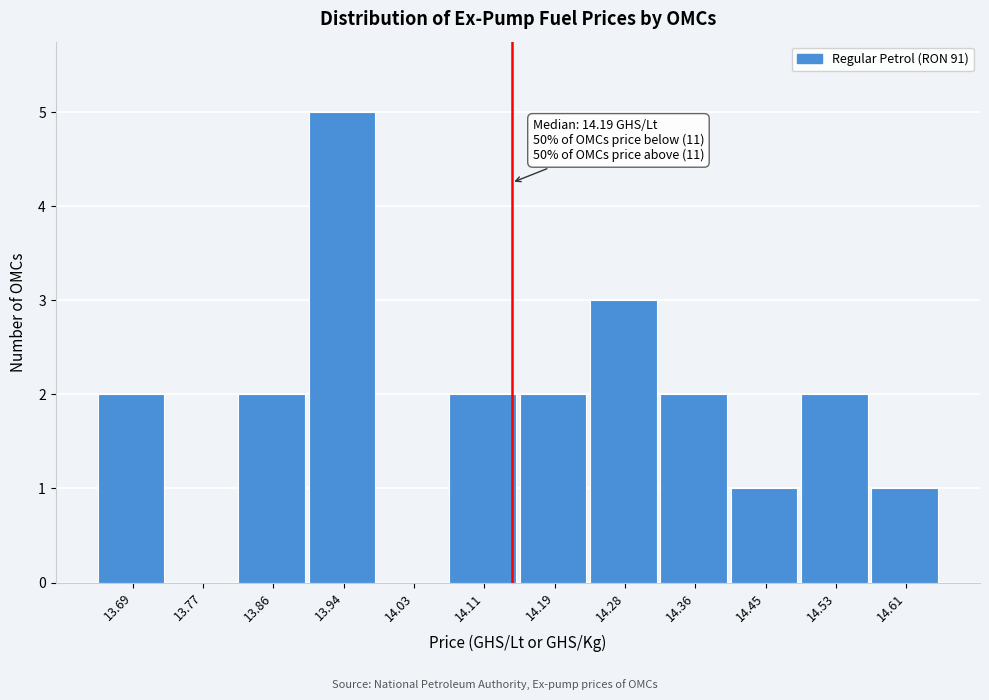

Reading left to right, transcribe all the data shown in this chart.

13.69=2	13.77=0	13.86=2	13.94=5	14.03=0	14.11=2	14.19=2	14.28=3	14.36=2	14.45=1	14.53=2	14.61=1